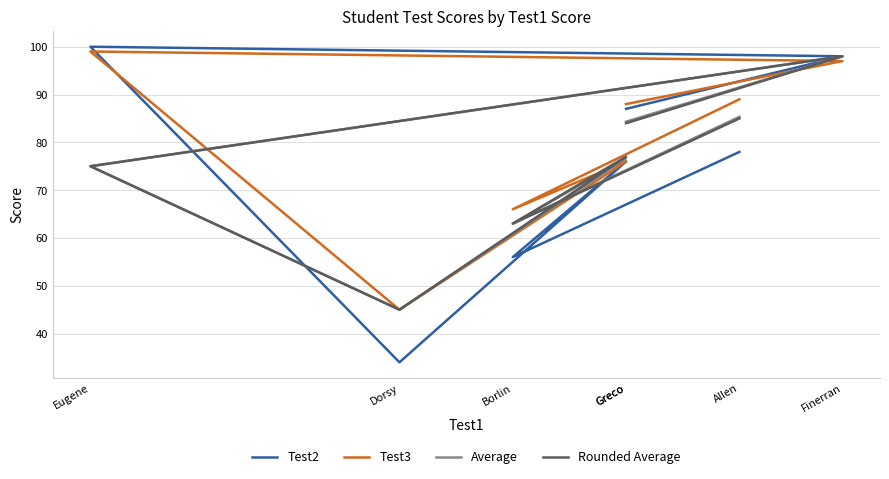

How many distinct data groups are displayed?

4